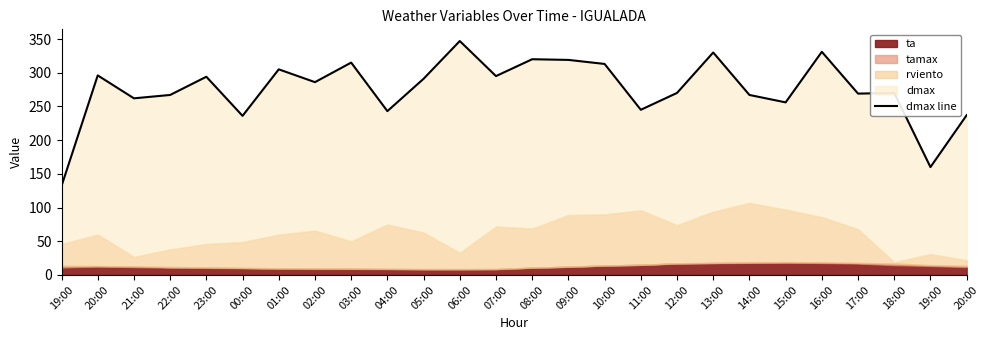

Where is the first local minimum?

21:00